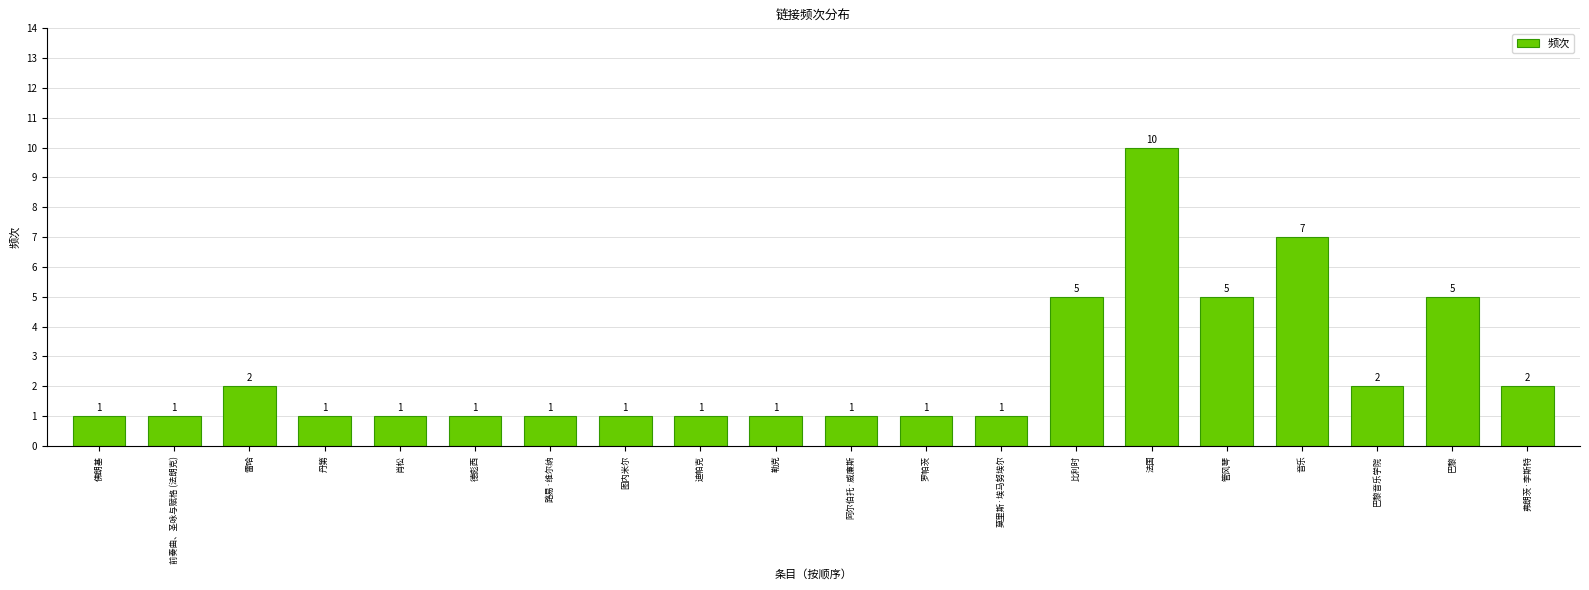

Which label corresponds to the largest value in the chart?

法国